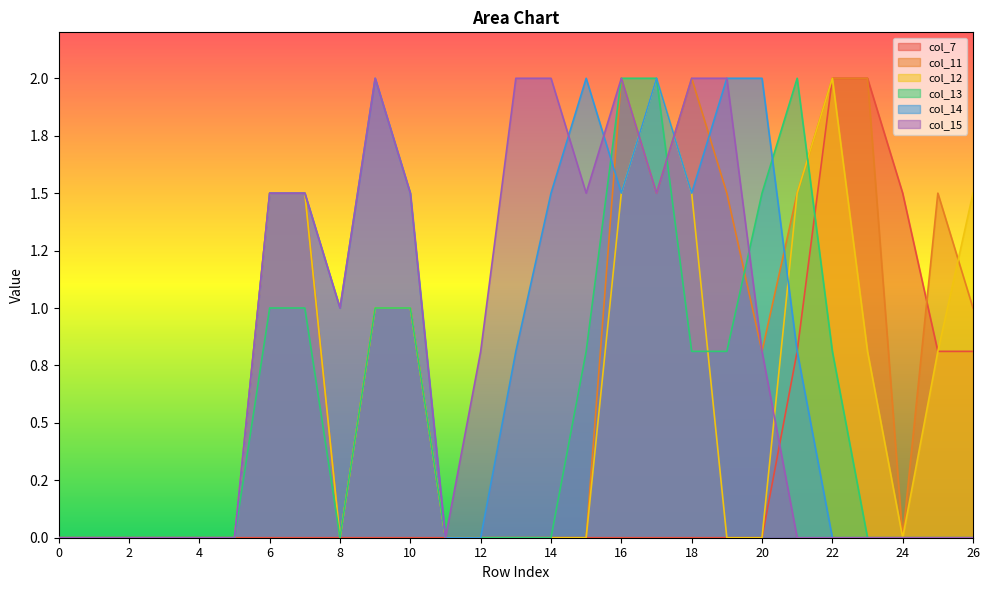

How many interior local peaks does the col_14 series have?

3